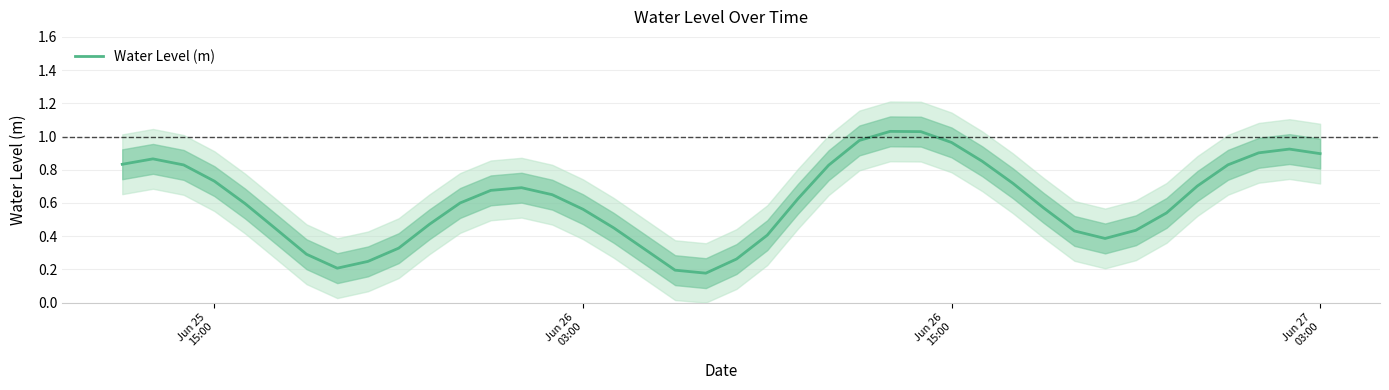

What is the difference between the maximum and second lowest values?

0.8